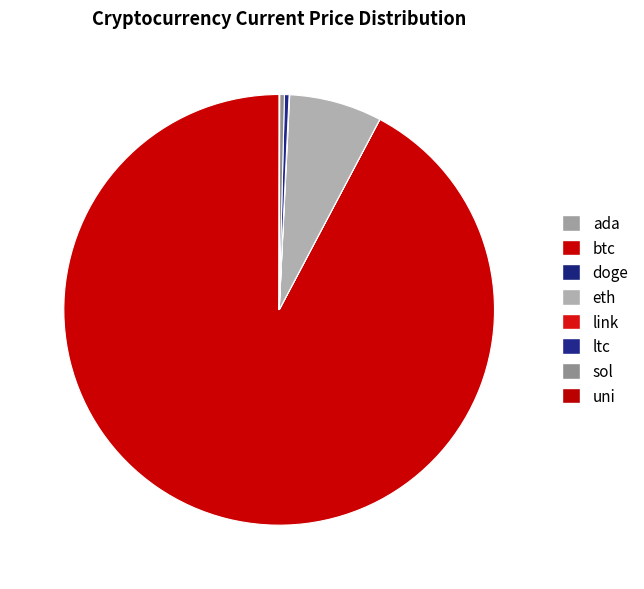

Does btc account for over 50% of the chart?

Yes